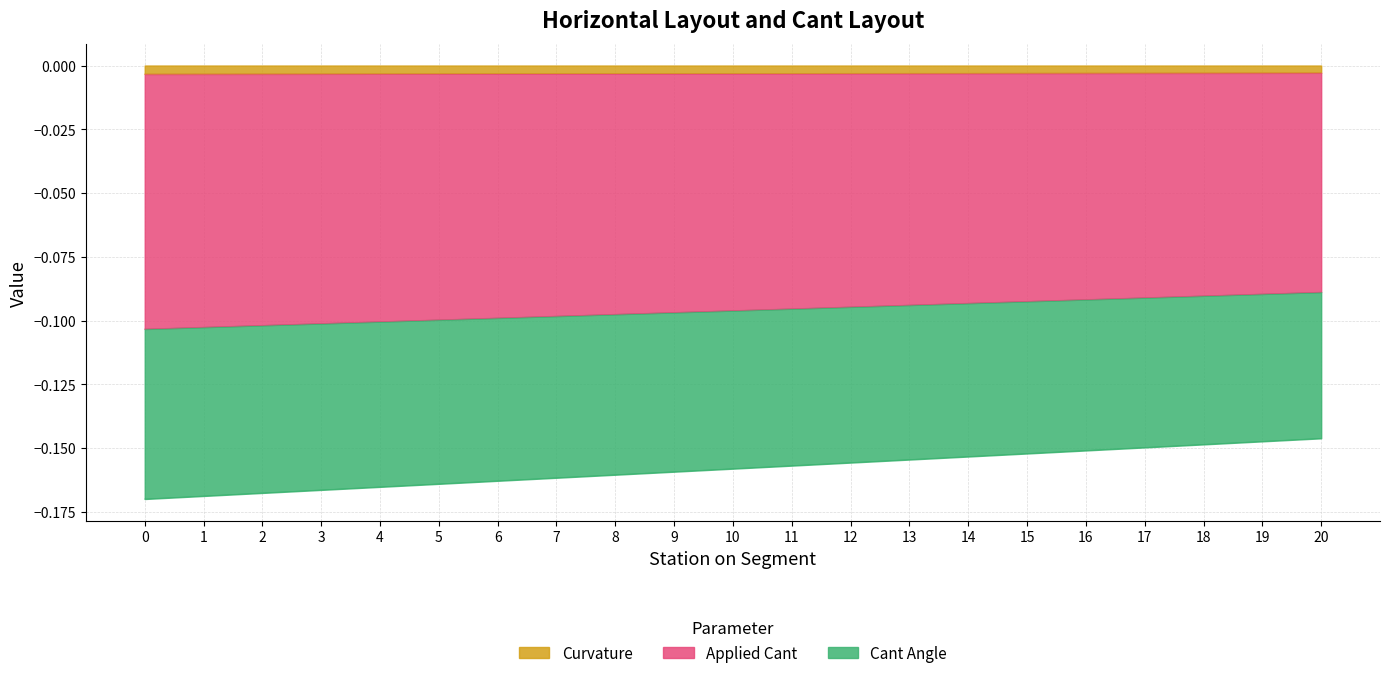

Between 5 and 15, which is larger?

15